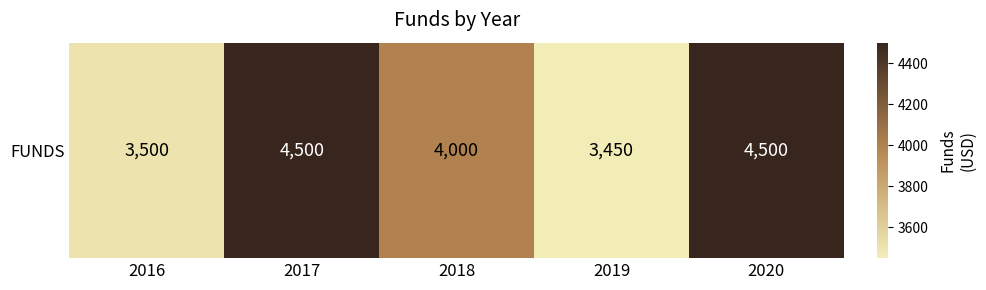

What is the difference between the maximum and minimum values?

1050